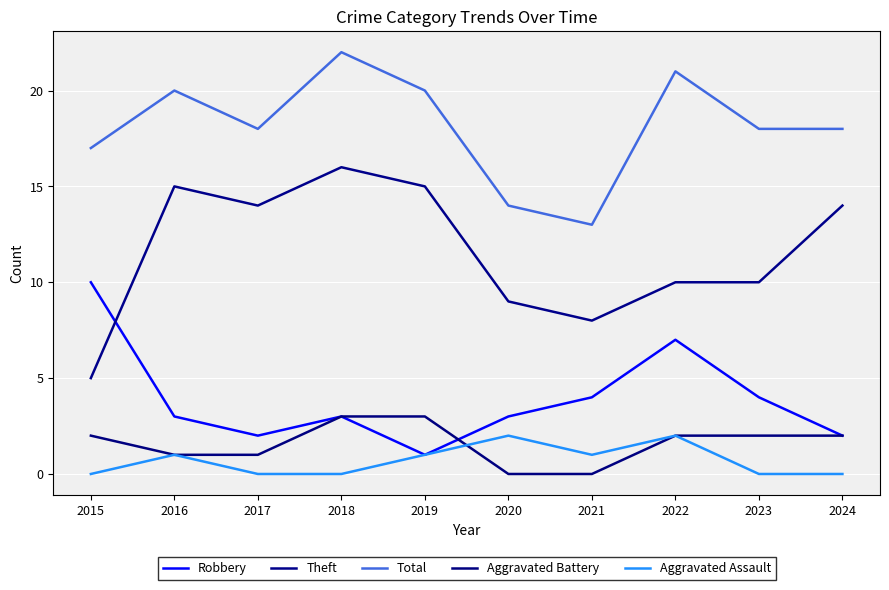

Does the chart display data point markers on the line(s)?

No